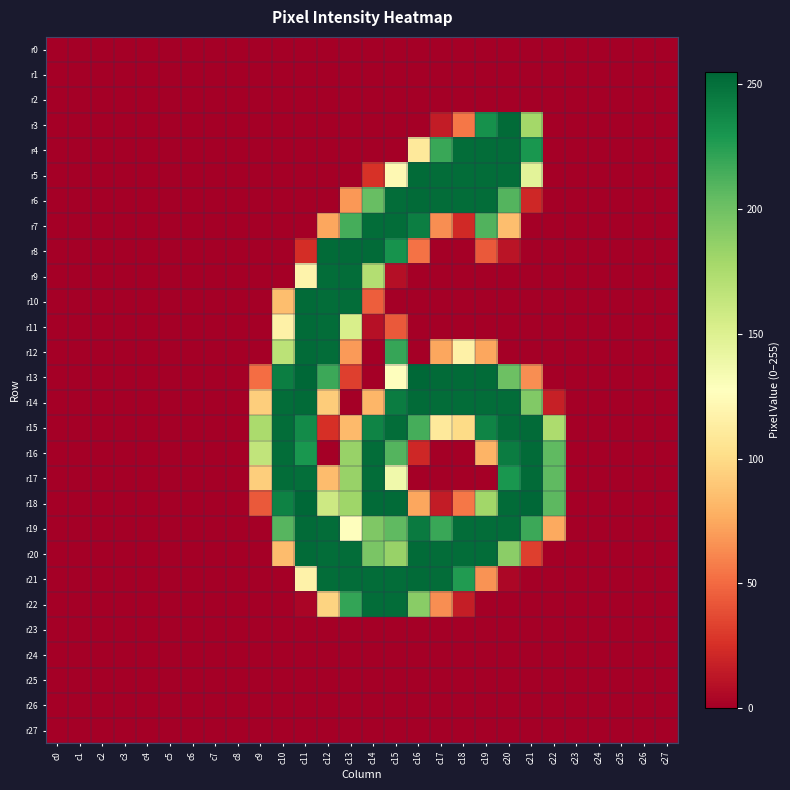

Between c7 and c25, which is larger?

c7